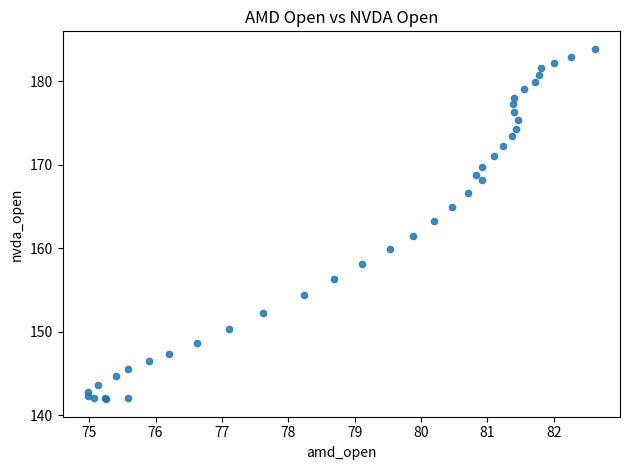

What Y value in the scatter plot is closest to 162?

161.5